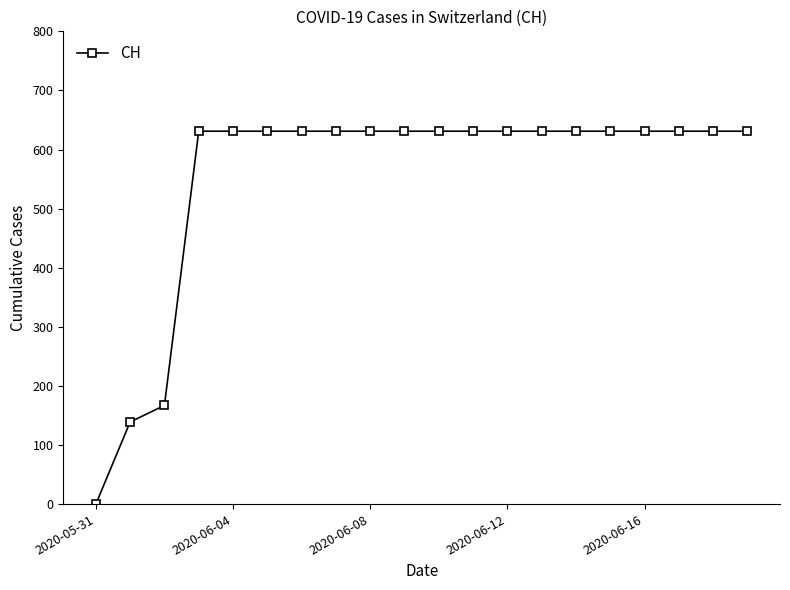

What is the difference between the maximum and minimum values?

631